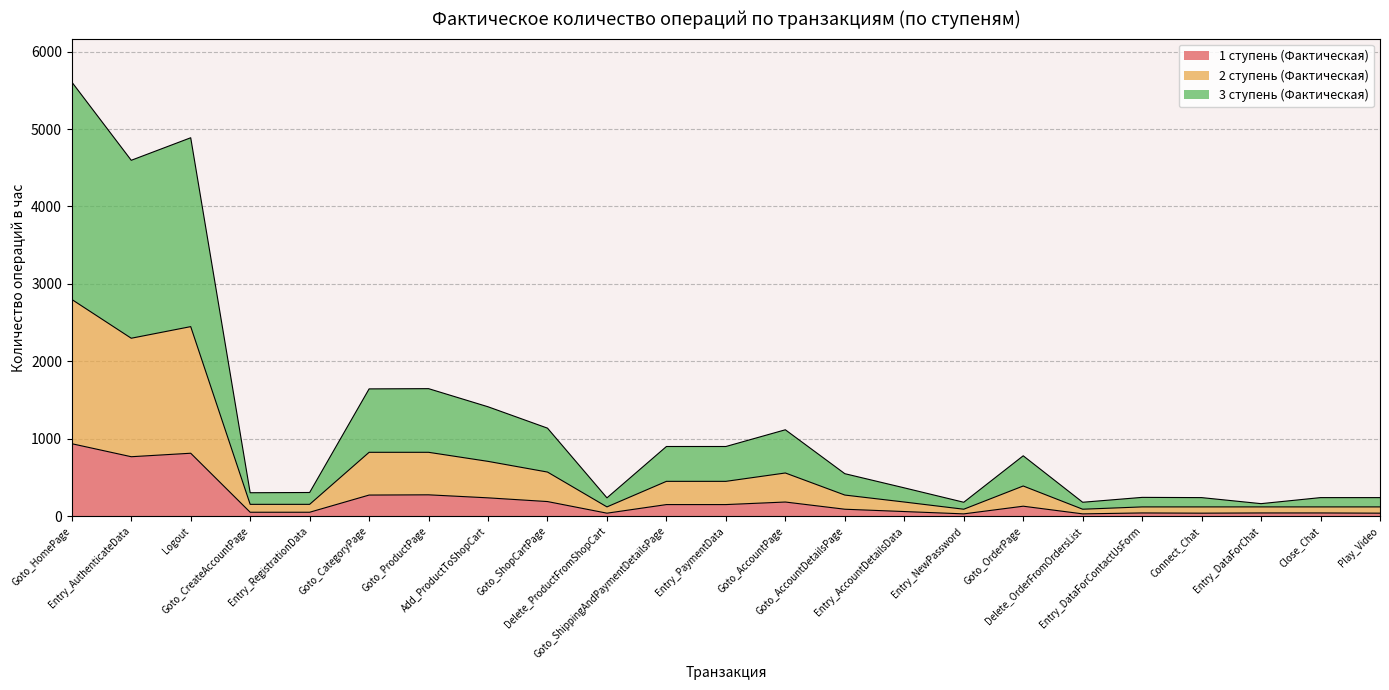

Reading left to right, list all the values displayed in this chart.

1 ступень (Фактическая): 936	768	813	51	51	273	276	237	189	39	150	150	183	90	60	30	129	30	42	39	42	42	39
2 ступень (Фактическая): 2799	2298	2448	153	153	825	825	708	570	120	450	450	558	273	183	90	390	90	120	120	120	120	120
3 ступень (Фактическая): 5607	4596	4887	303	306	1644	1647	1413	1137	237	900	900	1116	549	366	180	780	180	243	240	162	240	240